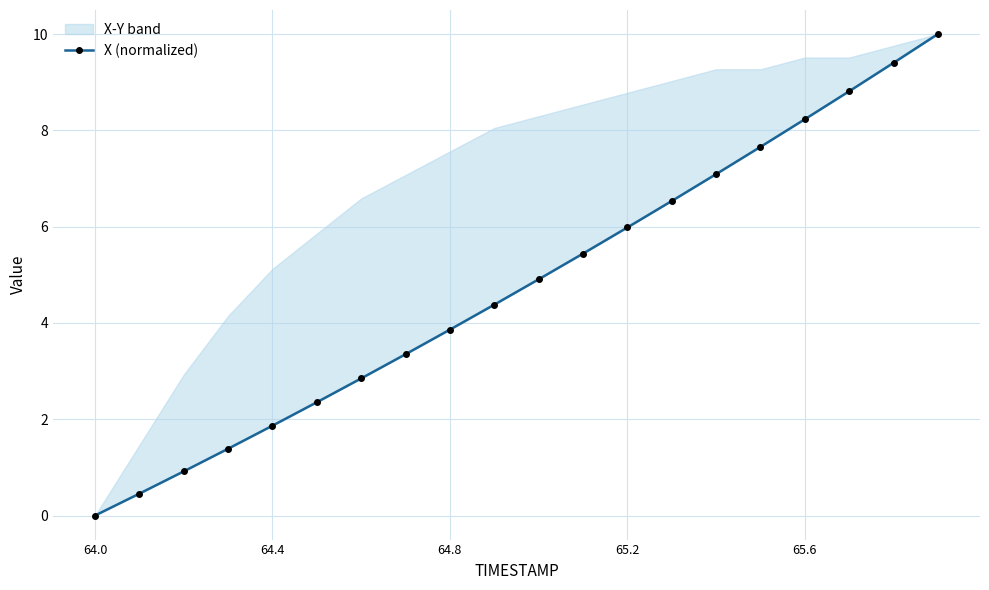

How many lines are shown in the chart?

1